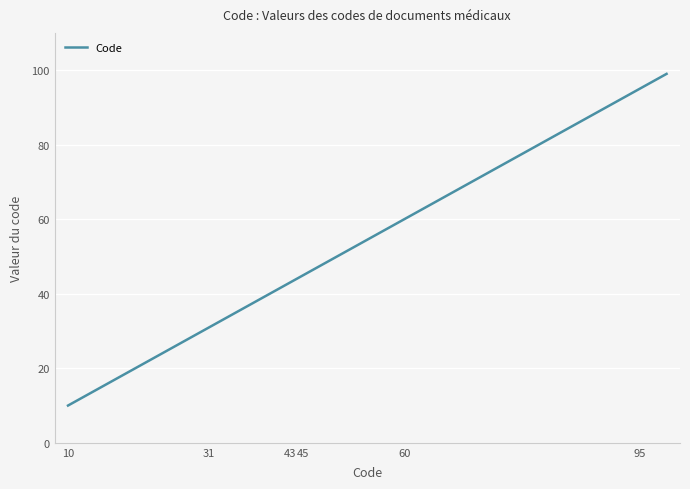

What is the greatest value displayed?

99